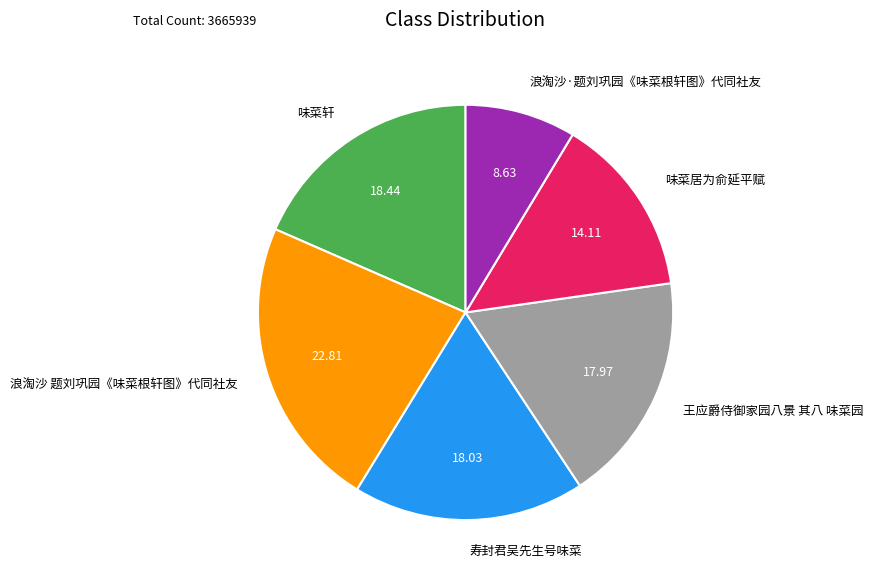

Approximately how many times larger is the value at 王应爵侍御家园八景 其八 味菜园 compared to 味菜居为俞延平赋?

1.3